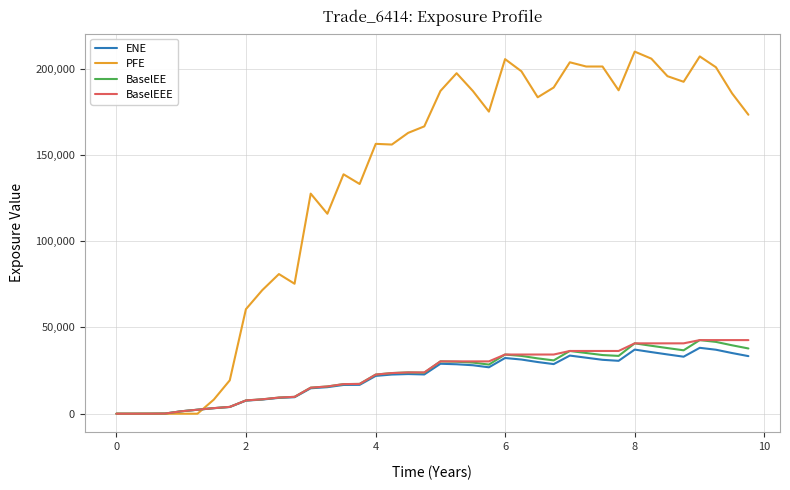

Which series has the largest total across all categories?

PFE